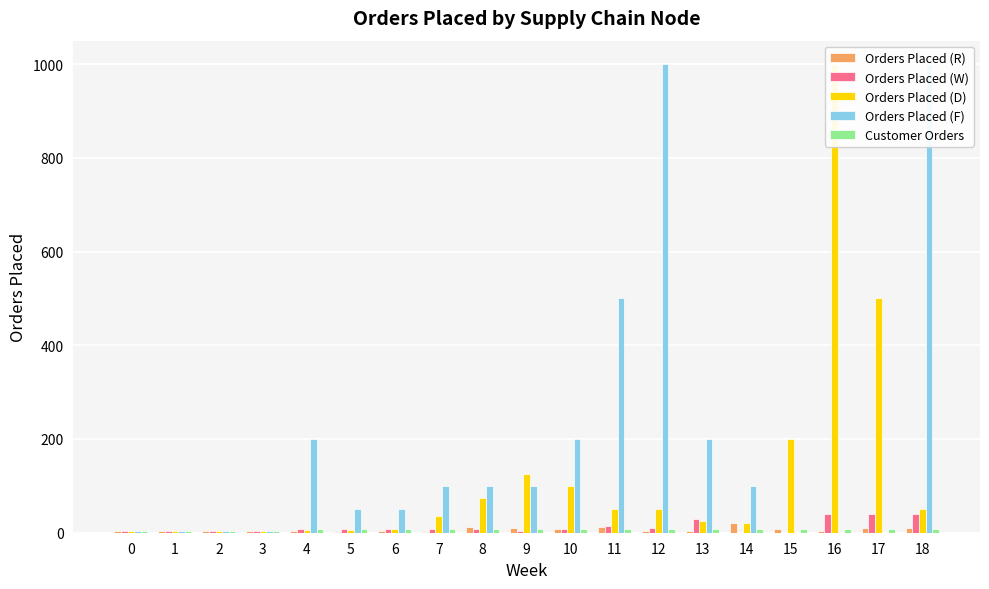

True or false: Orders Placed (R) has a value of 4 at 4.

True